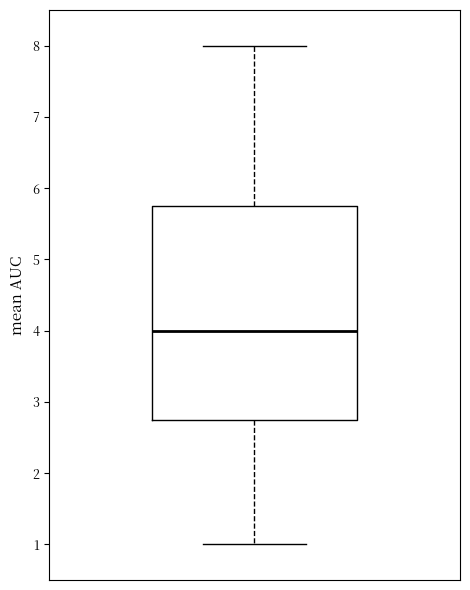

Transcribe this box plot: give where the median line is, the range the box spans, and where the two whiskers end, as read against the y-axis. The values are not printed on the chart, so give them approximately, as read against the axis.

median 4.0, box 2.8 to 5.8, whiskers 1.0 to 8.0